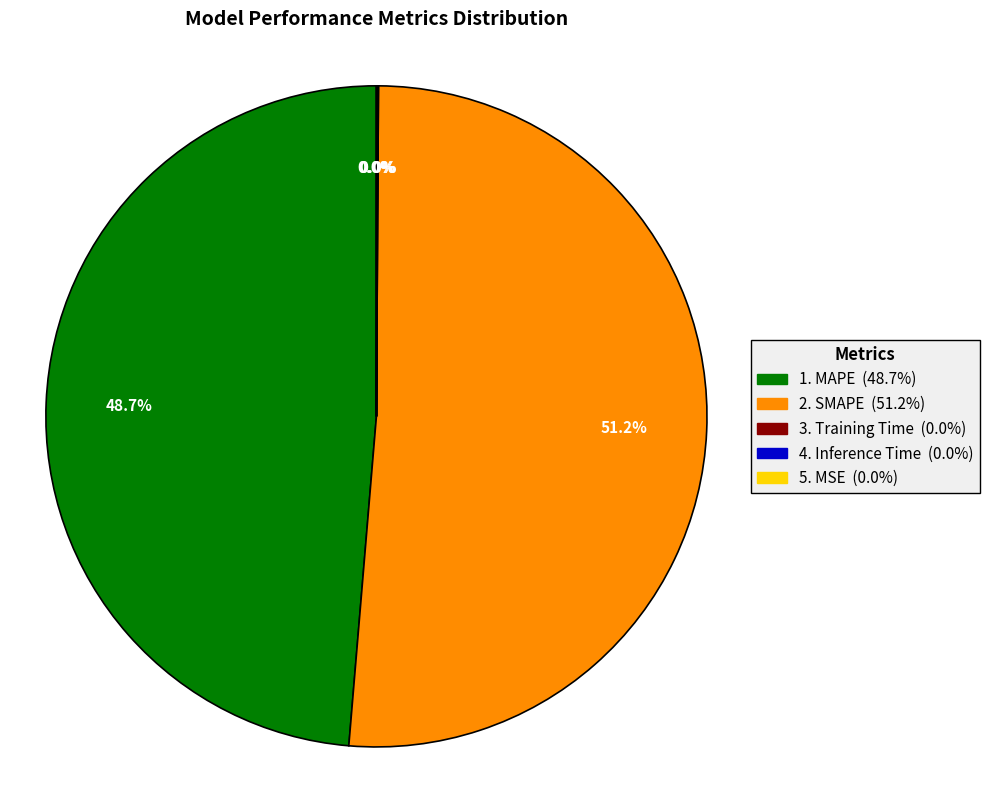

Does any single category account for the majority?

Yes